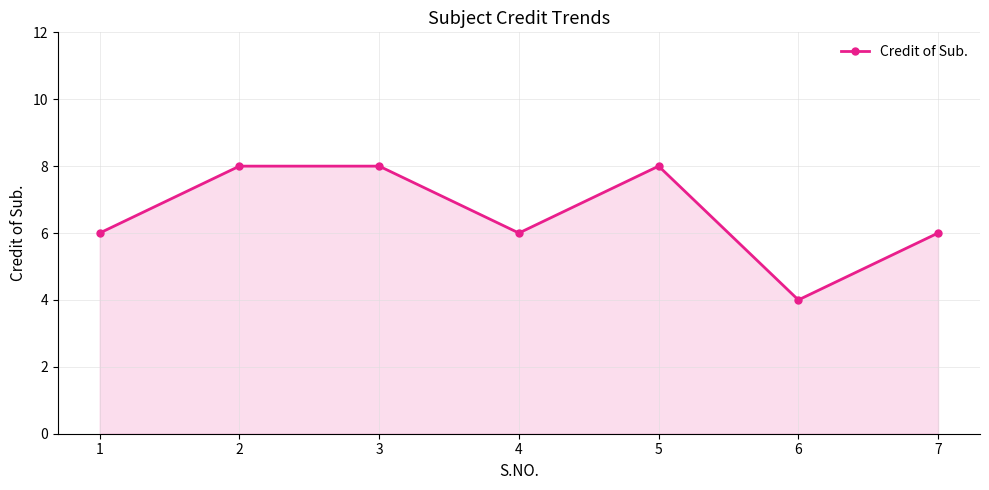

What is the sum of the values at 4 and 2?

14